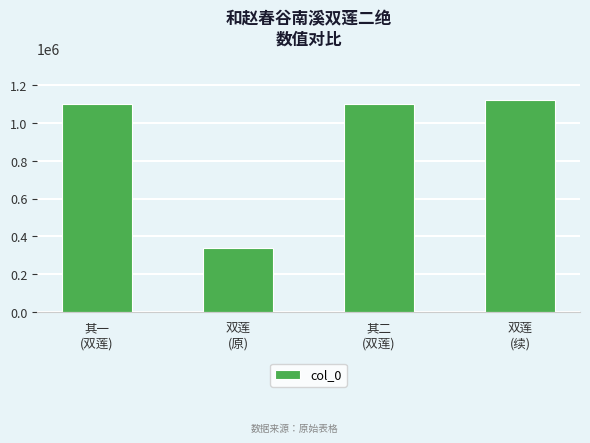

What is the change in value from 其一
(双莲) to 双莲
(续)?

+21258